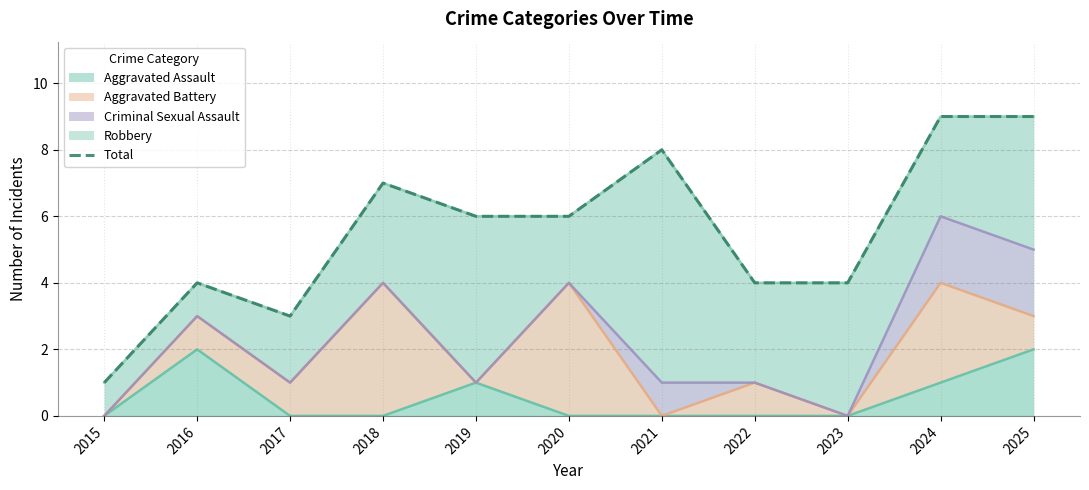

Does the chart have visible grid lines?

Yes